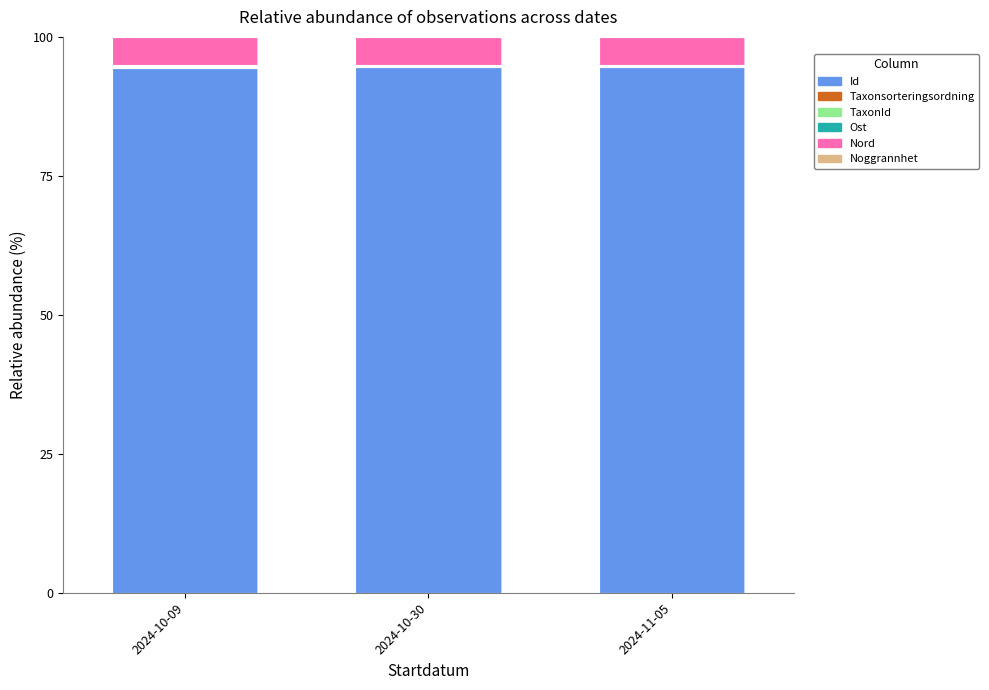

What is the maximum value for Id?

94.6